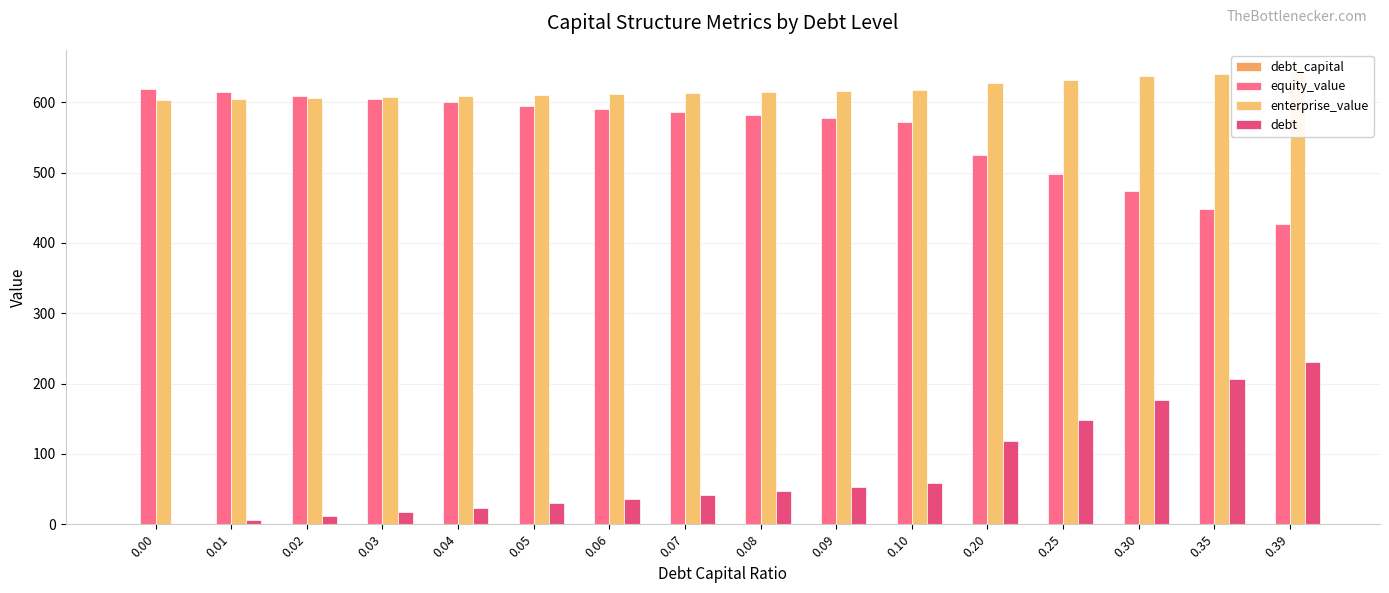

What is the sum of all debt values?

1206.7